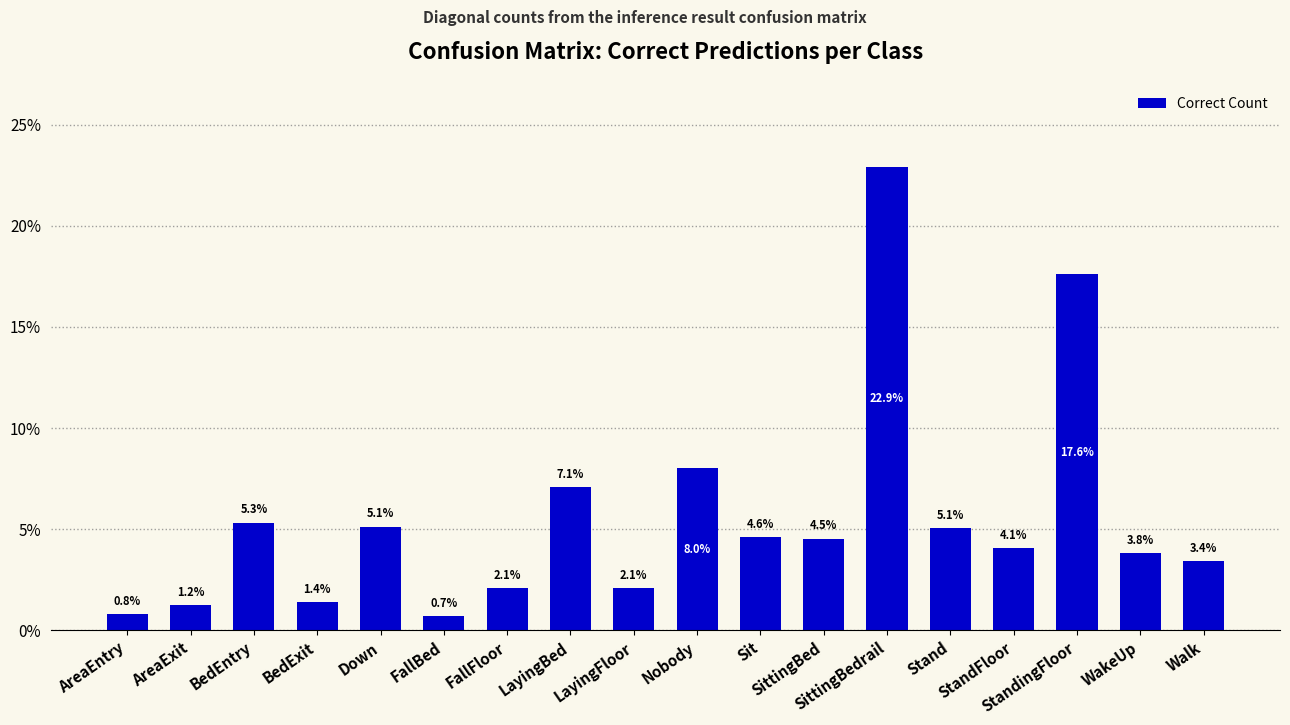

What is the value of the 8th bar from the left?

7.1